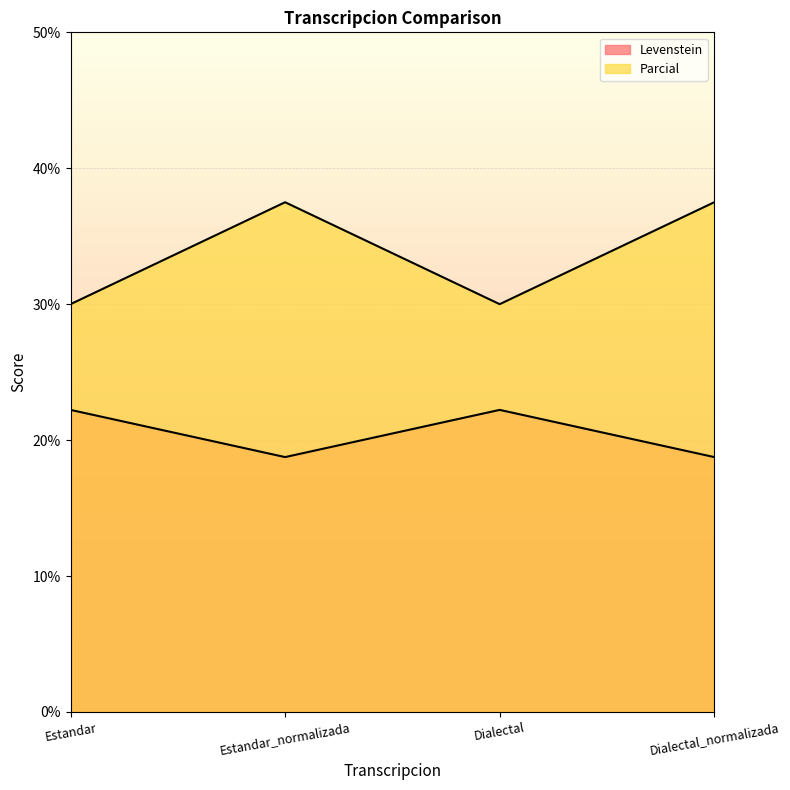

Is it true that Levenstein equals 37.5 at Dialectal_normalizada?

True